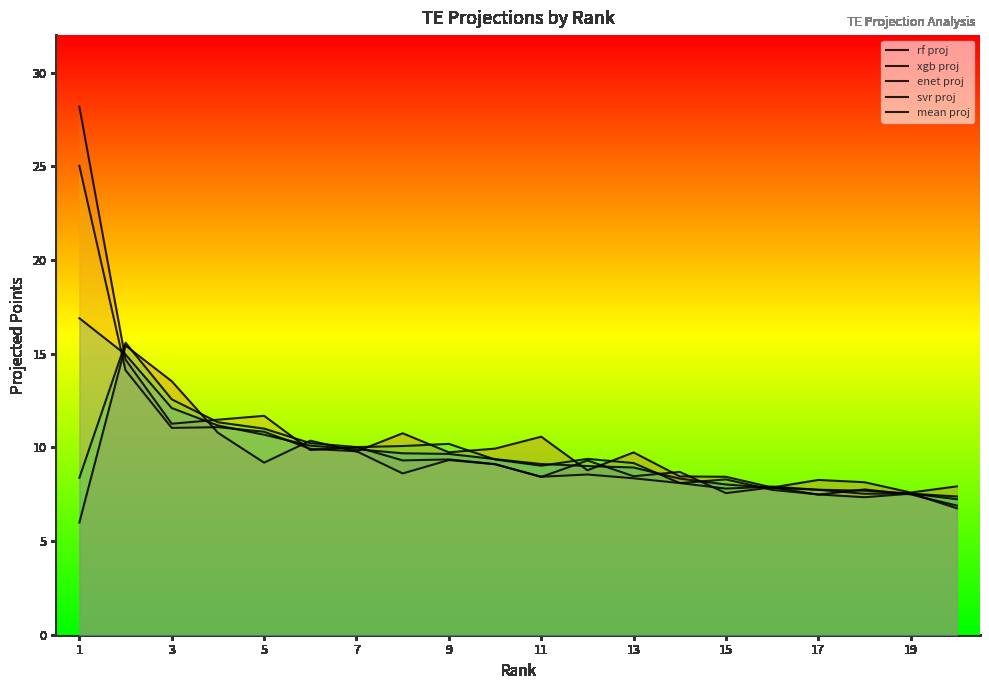

True or false: svr proj and enet proj intersect in this chart.

True